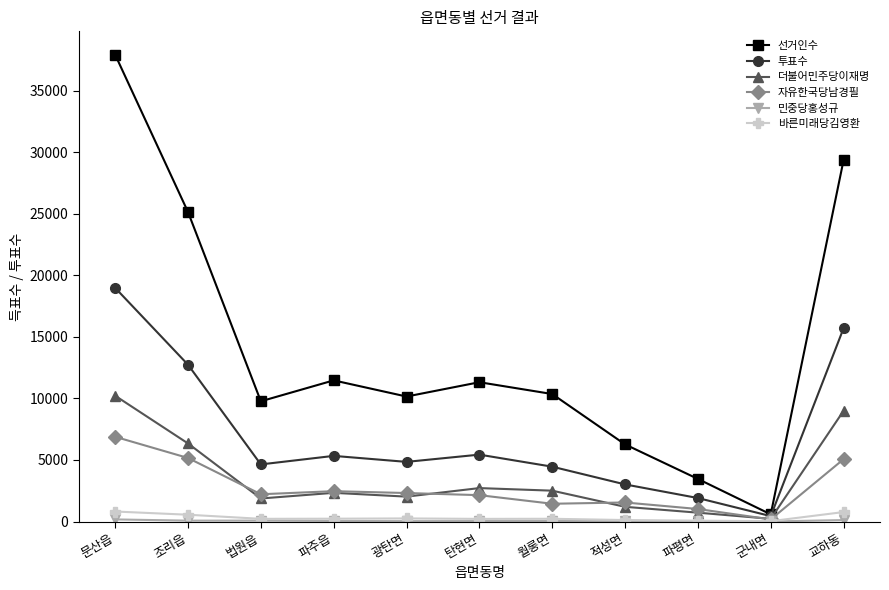

Which series changed the most between 문산읍 and 월롱면?

선거인수